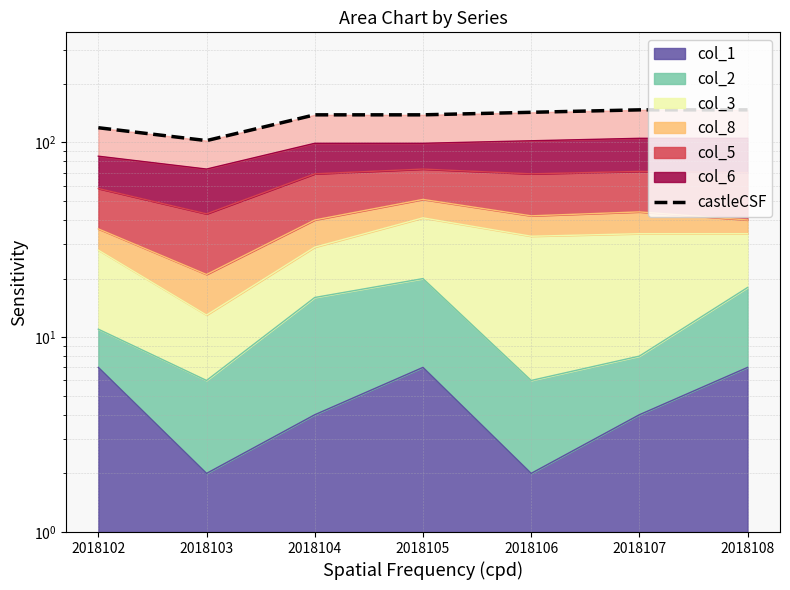

What is the ratio of the value at 2018102 to the value at 2018107?

0.8